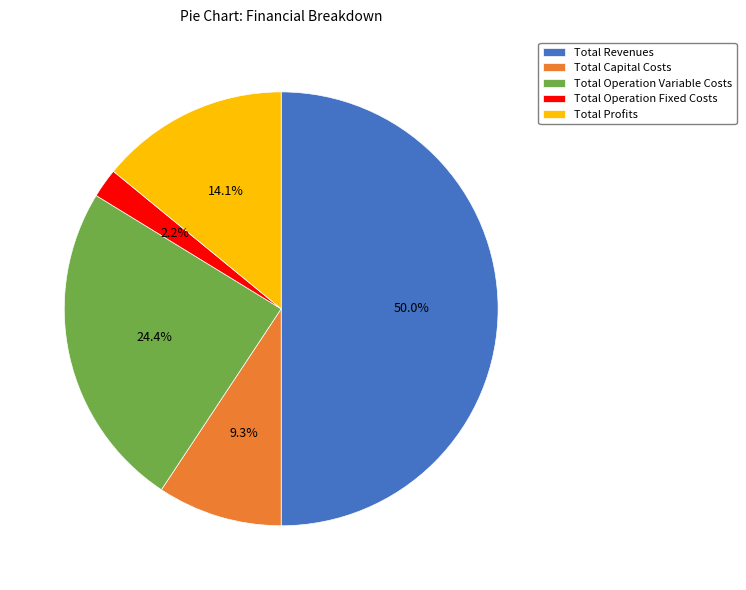

What percentage do Total Operation Variable Costs and Total Revenues together represent?

74.4%